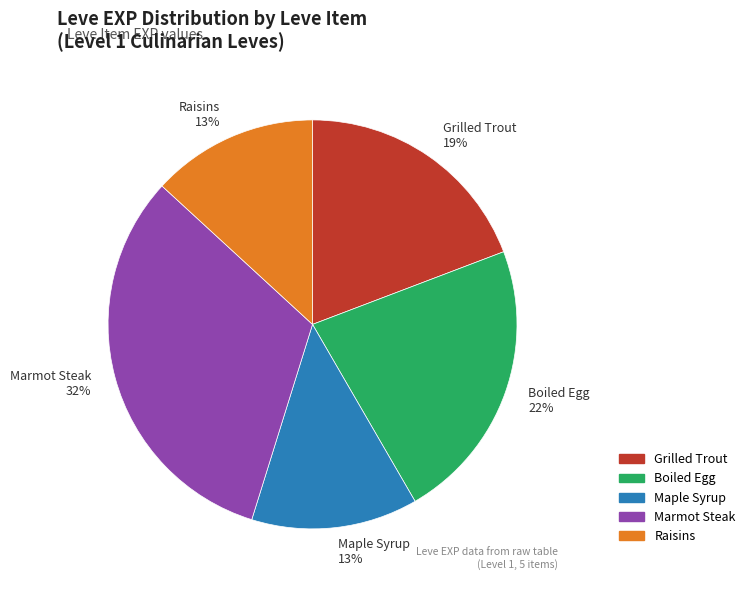

Is there a majority slice in this chart?

No